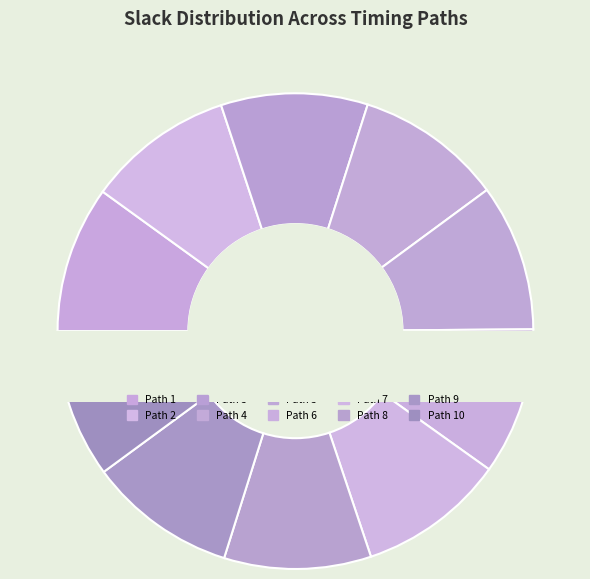

Is it true that Path 1 is 10% of the pie?

True